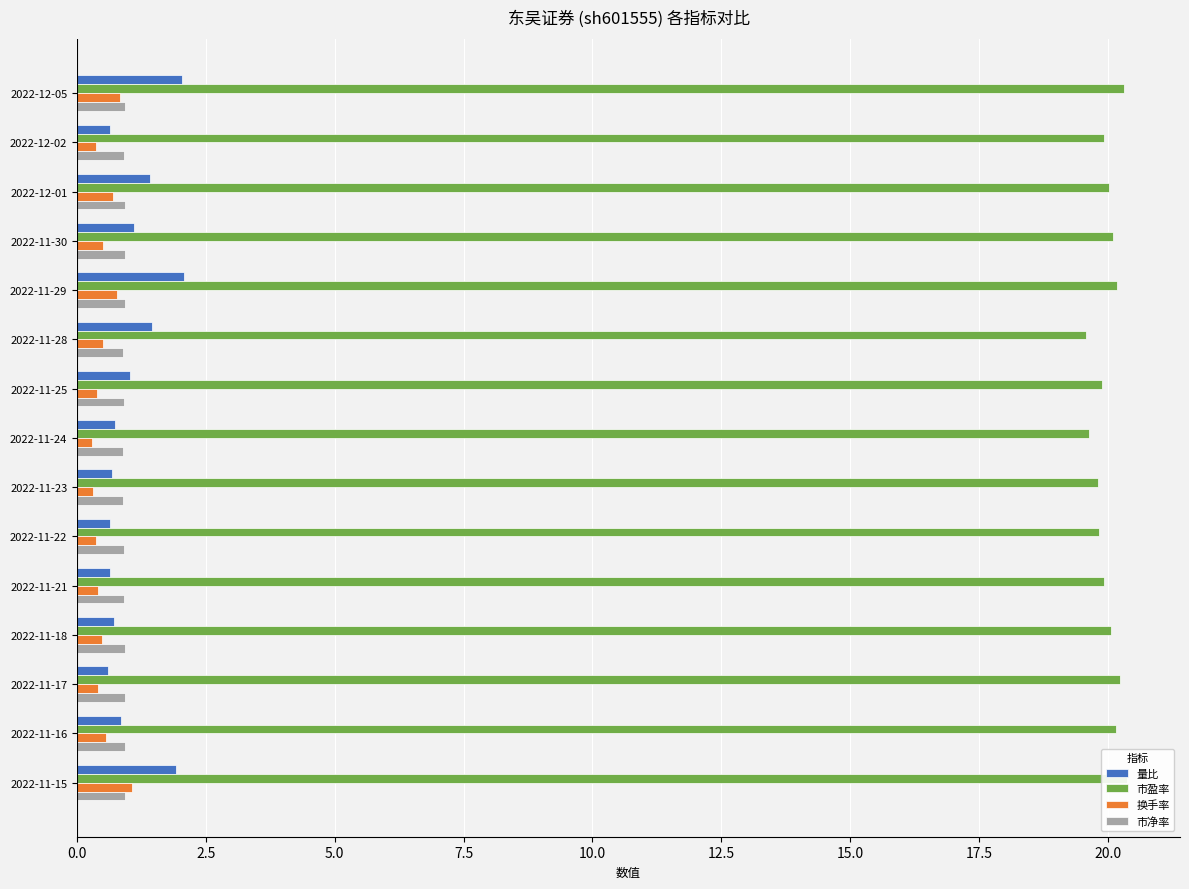

The 市净率 series shows 1.2 at 2022-11-21. True or false?

False